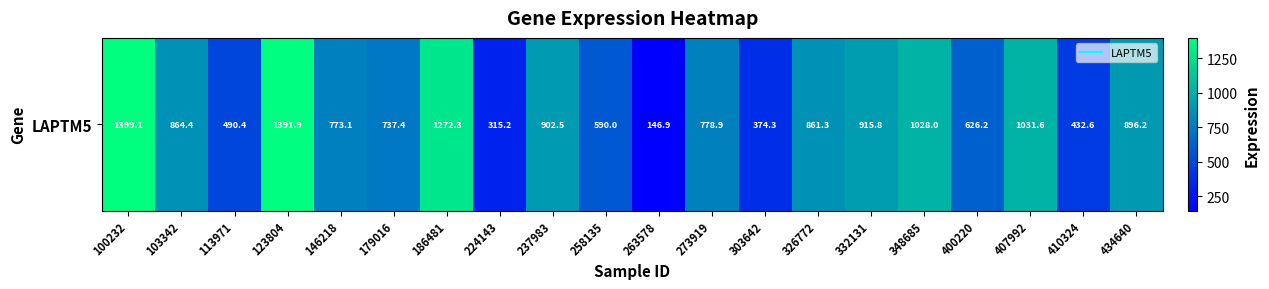

Reading left to right, list all the values displayed in this chart.

1399.1	864.4	490.4	1391.9	773.1	737.4	1272.3	315.2	902.5	590.0	146.9	778.9	374.3	861.3	915.8	1028.0	626.2	1031.6	432.6	896.2